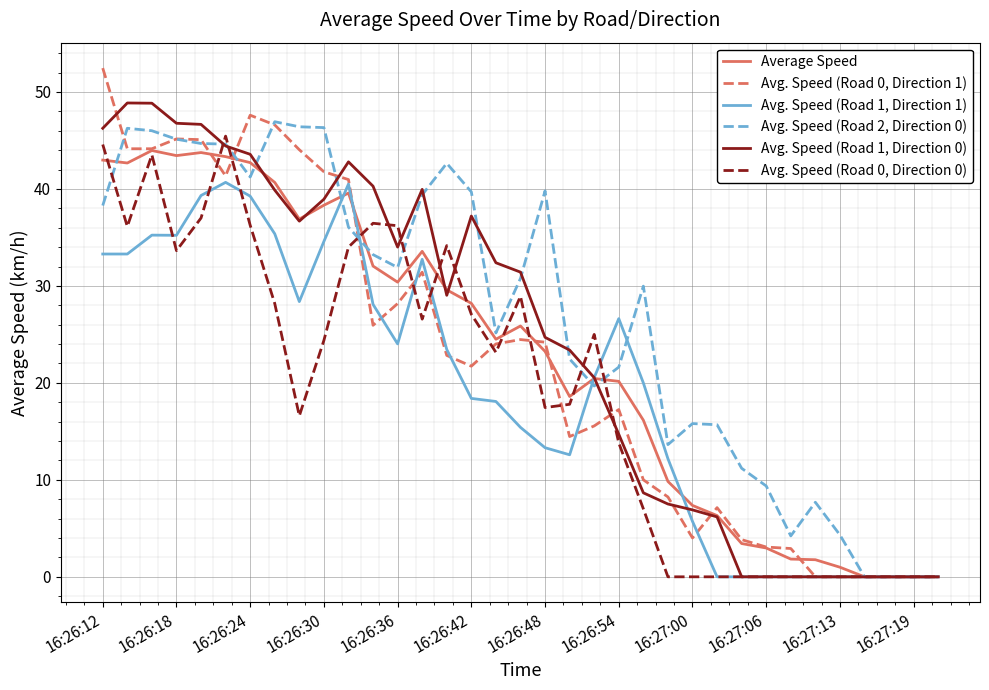

Does the chart have visible grid lines?

Yes